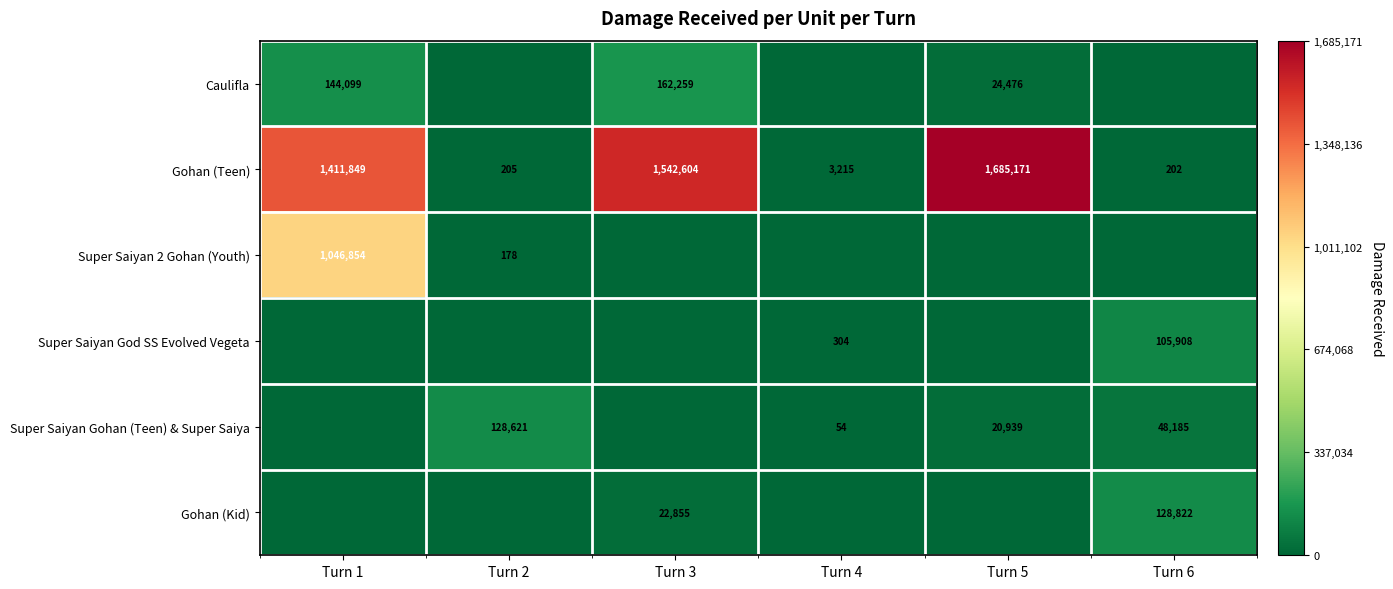

At how many categories does at least one series exceed 1276142?

3